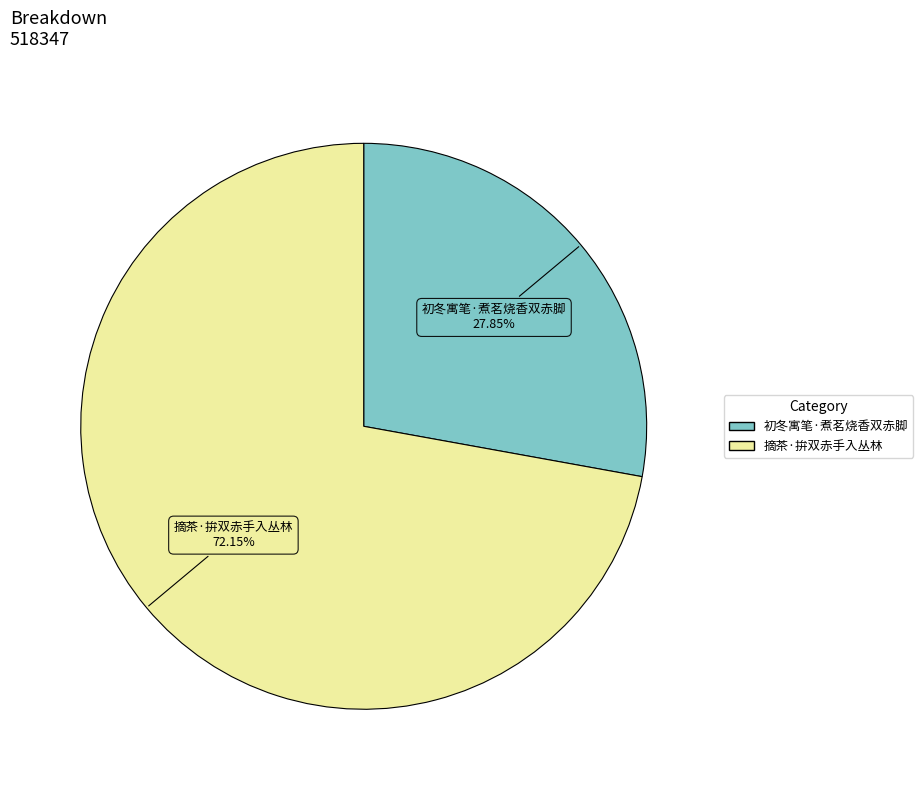

Which slice represents more than half of the pie?

摘茶·拚双赤手入丛林